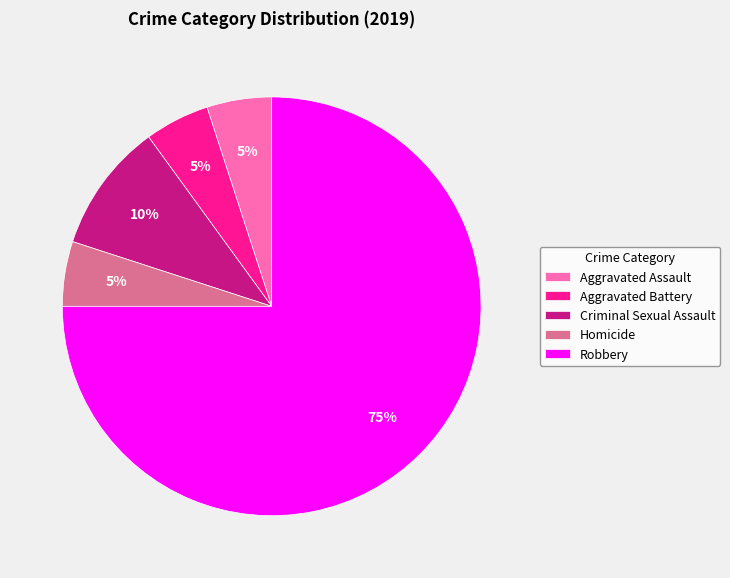

Does Robbery represent more than half of the total?

Yes